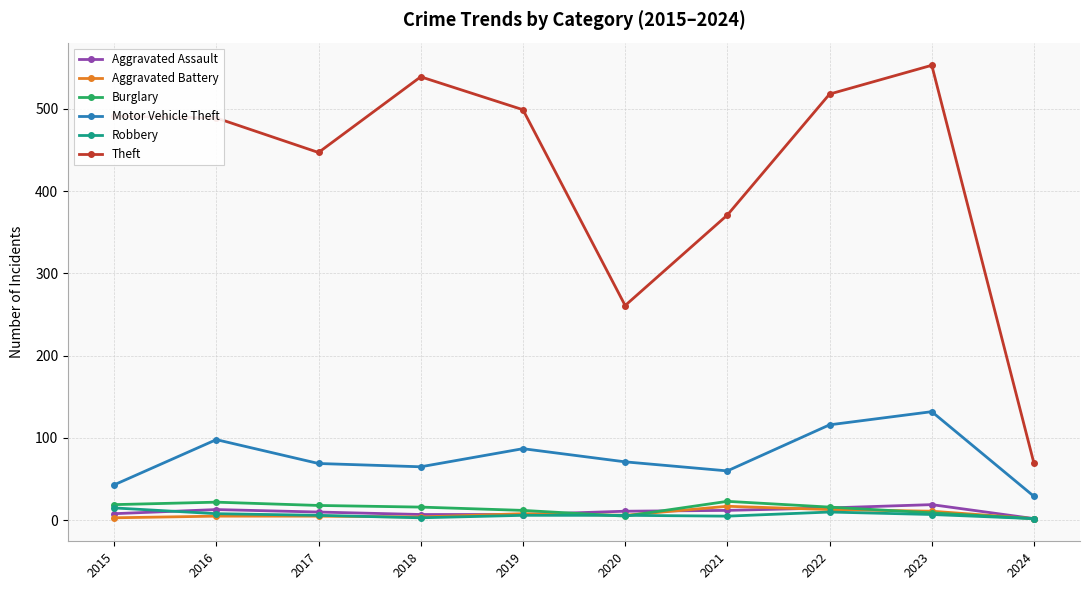

Is it true that Motor Vehicle Theft equals 87 at 2019?

True